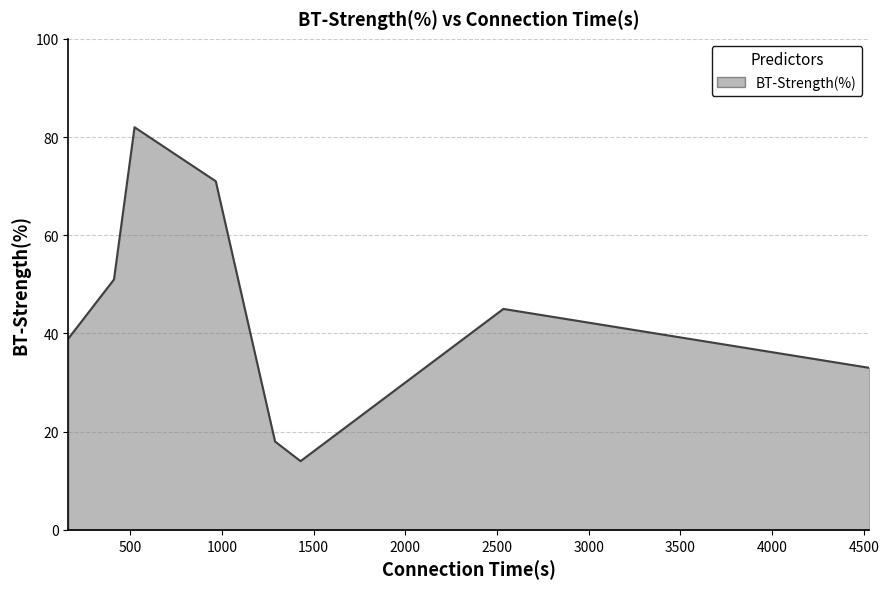

What is the greatest value displayed?

82